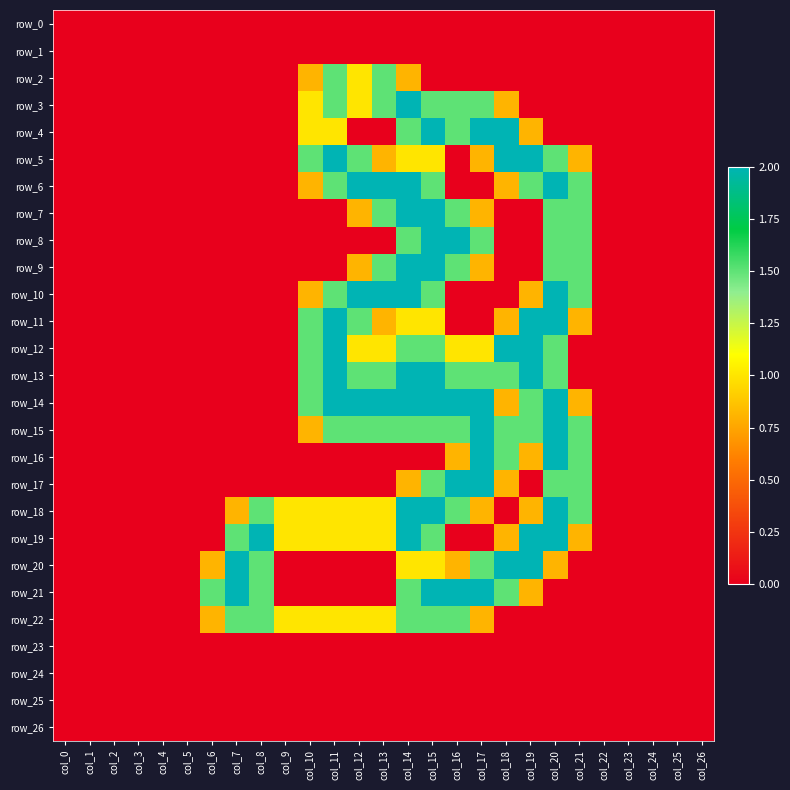

Is it true that row_14 equals 2.0 at col_12?

True